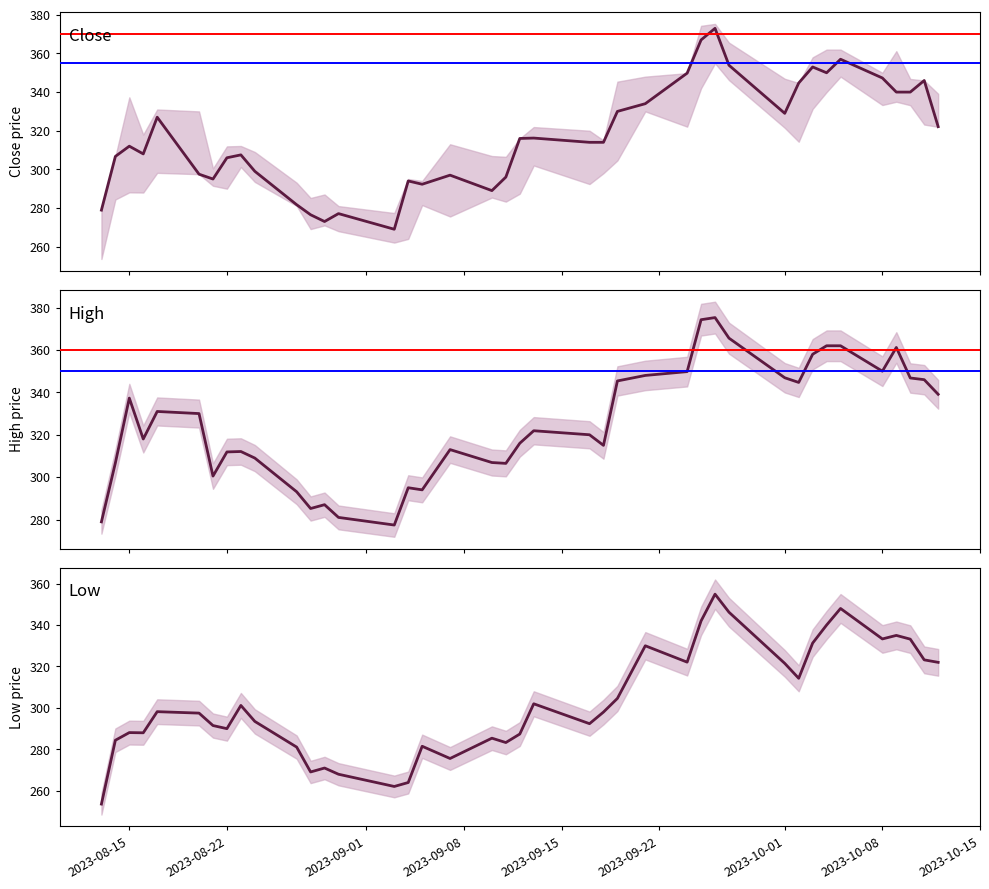

What is the difference between the second highest and second lowest values in the Close series?

94.0